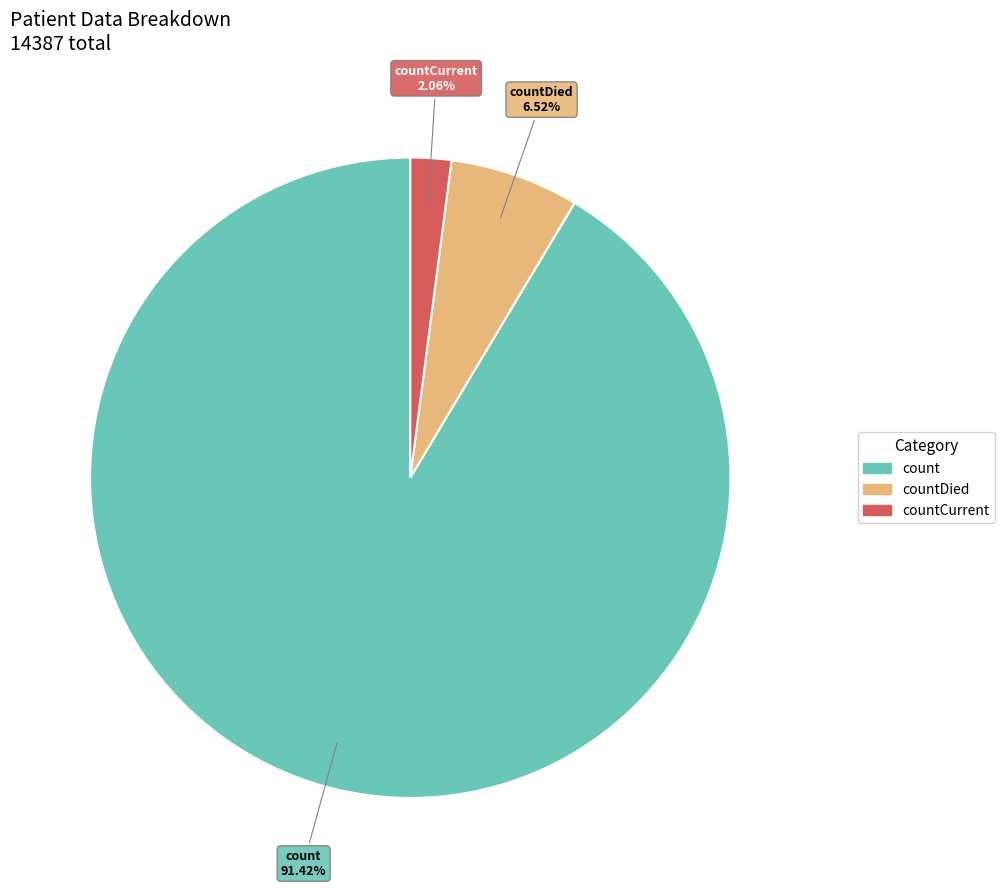

Is there a majority slice in this chart?

Yes